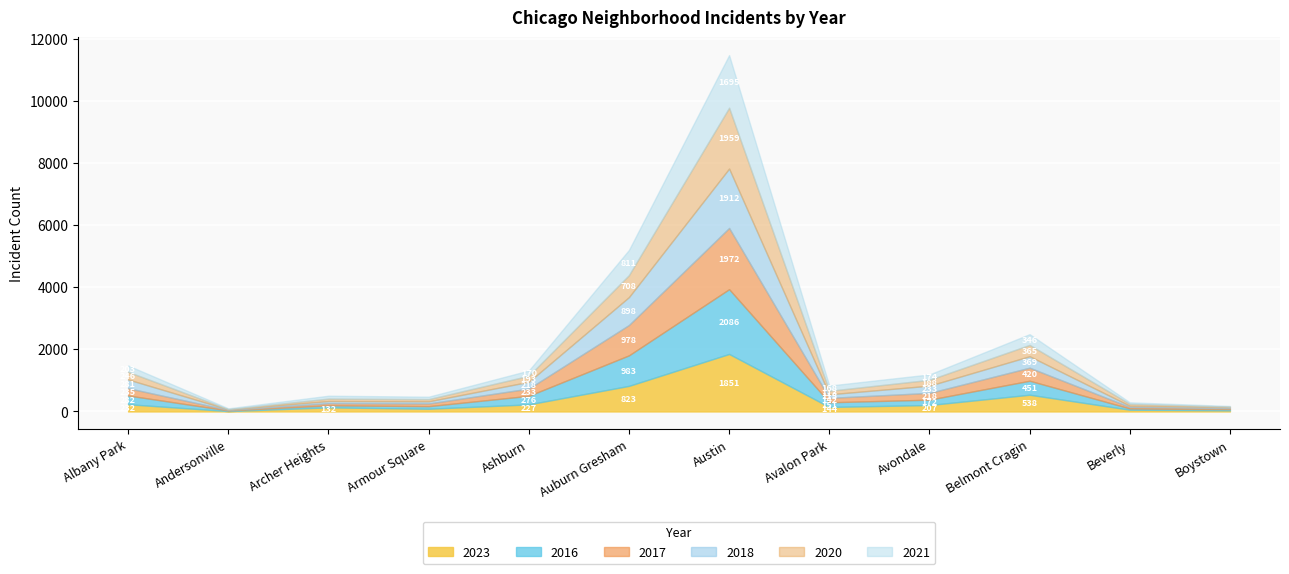

What is the smallest value displayed?

8